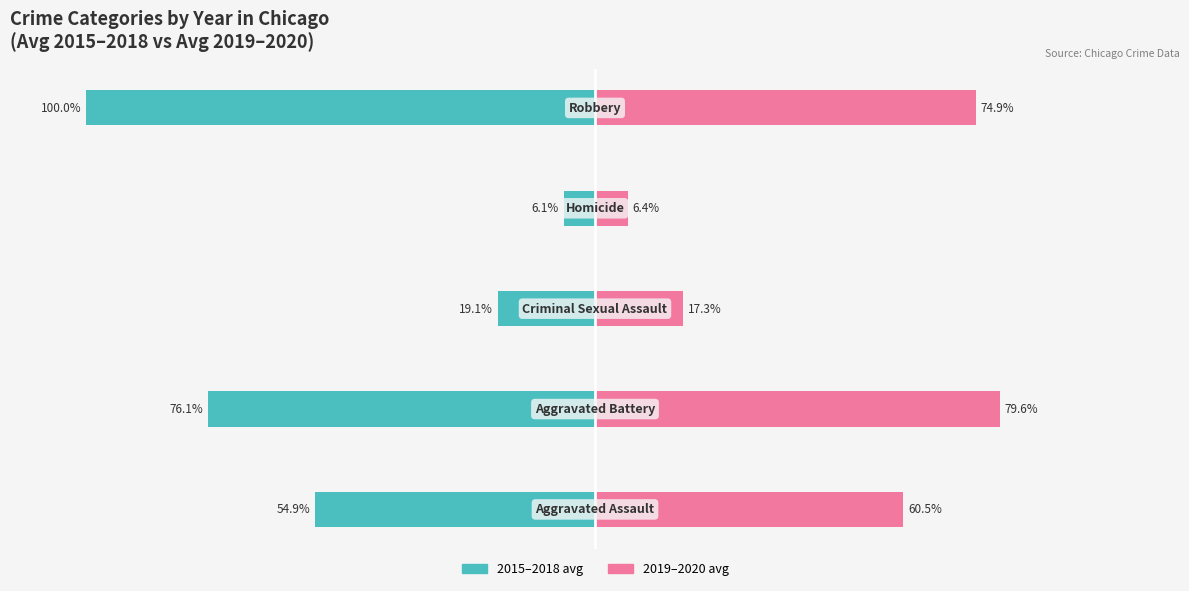

Reading right to left, list all the values displayed in this chart.

2015–2018 avg: 50=-100.0	0=-6.1	−50=-19.1	−100=-76.1	−150=-54.9
2019–2020 avg: 50=74.9	0=6.4	−50=17.3	−100=79.6	−150=60.5